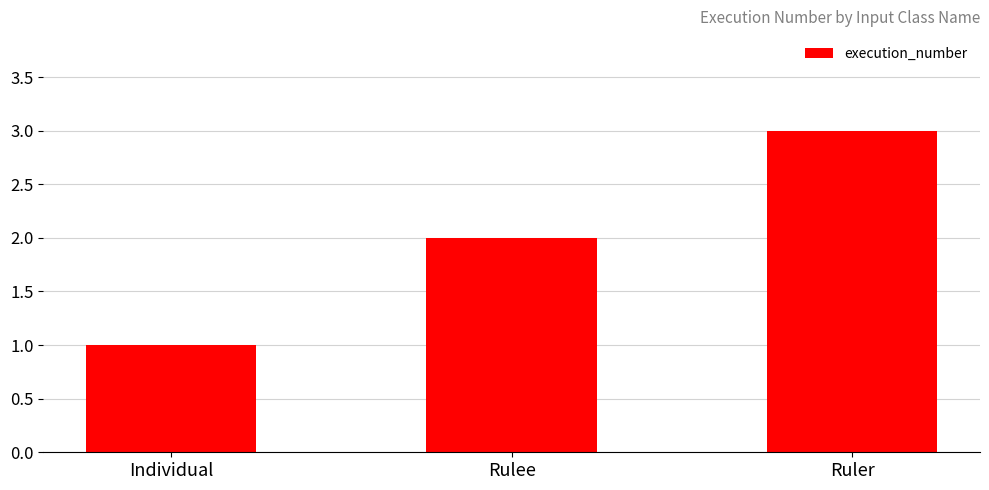

Rank the categories by value from highest to lowest.

Ruler, Rulee, Individual